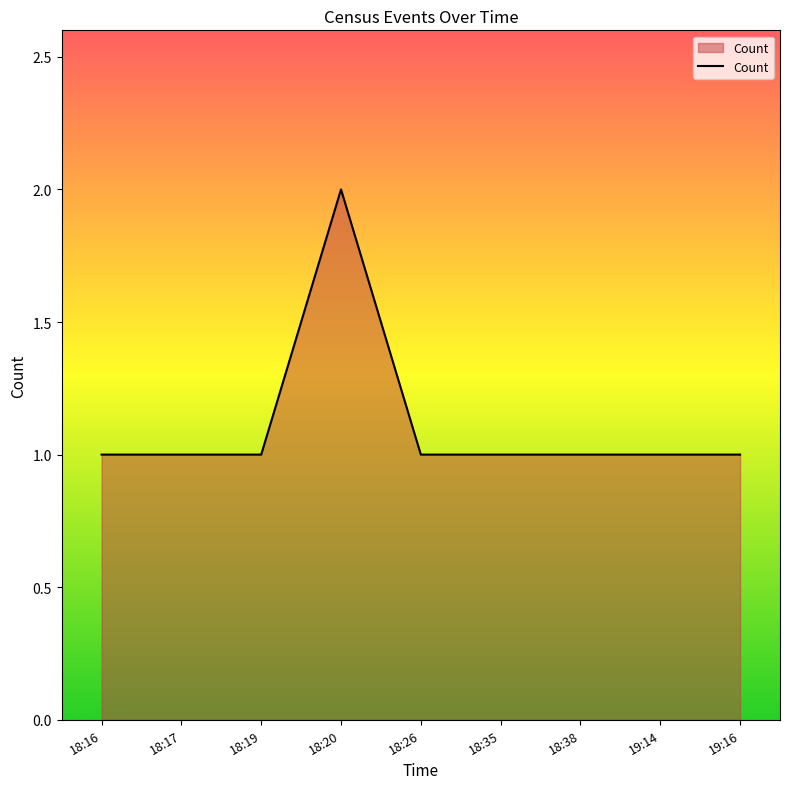

Which category has the highest value across all series?

18:20